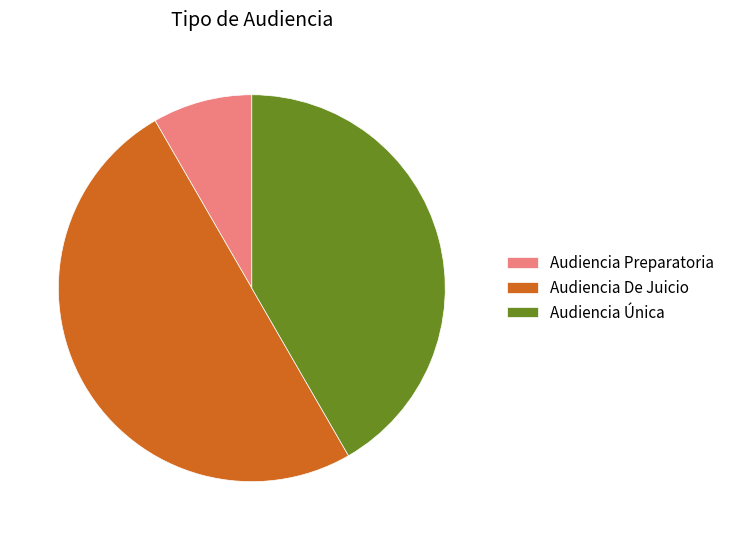

Which slice is the smallest?

Audiencia Preparatoria